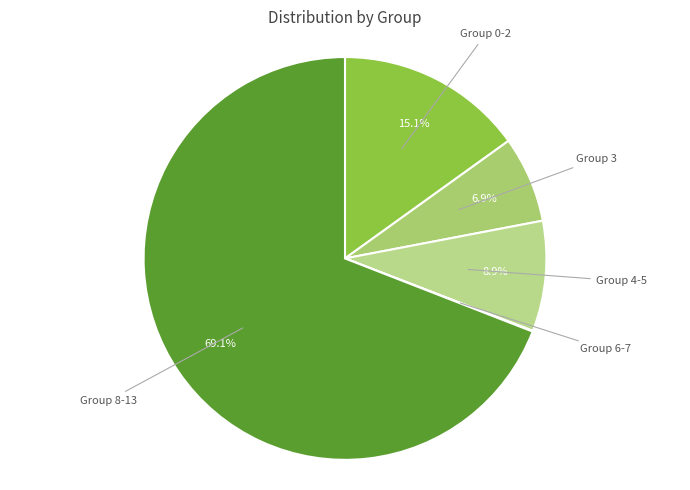

Between Group 4-5 and Group 8-13, which is larger?

Group 8-13